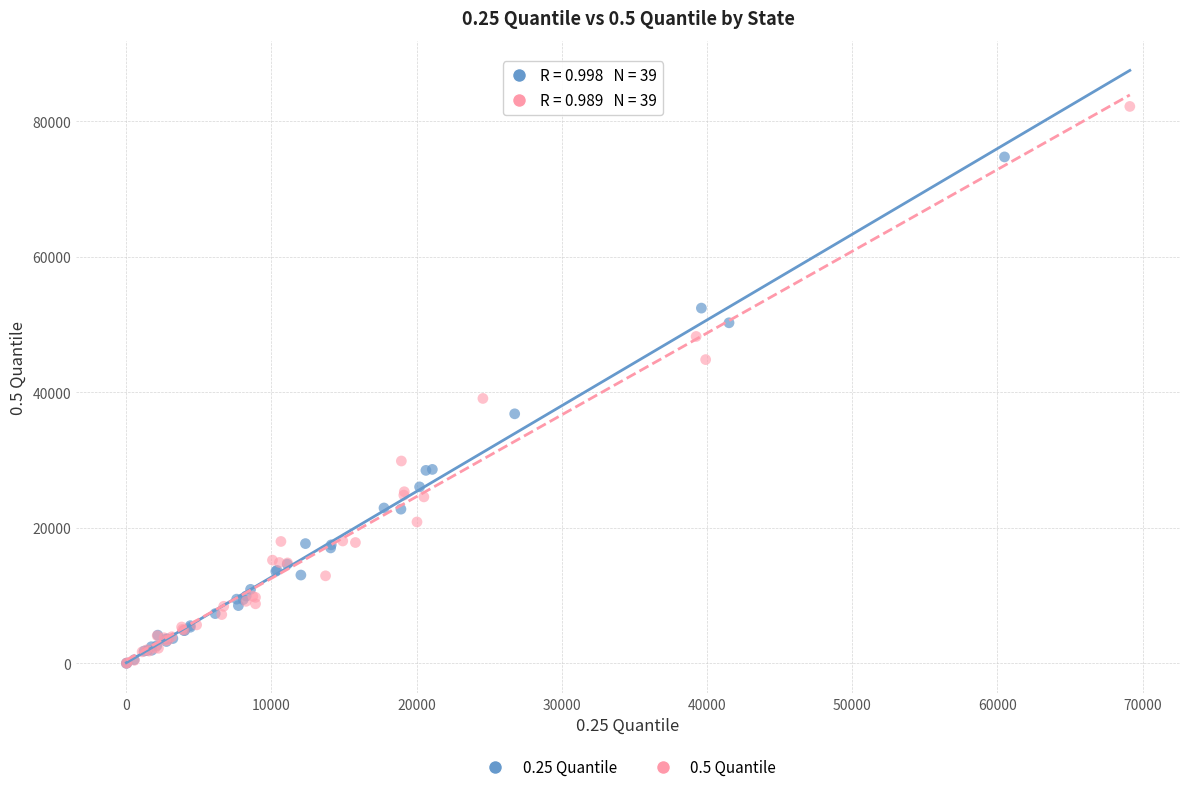

Which series has the largest Y range (max minus min)?

0.5 Quantile